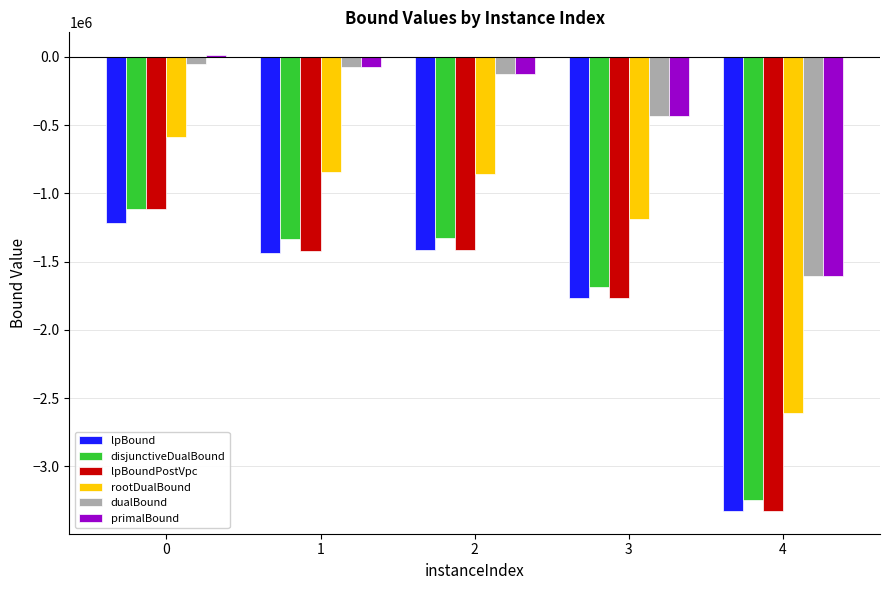

Which series has the largest range (max minus min)?

lpBoundPostVpc